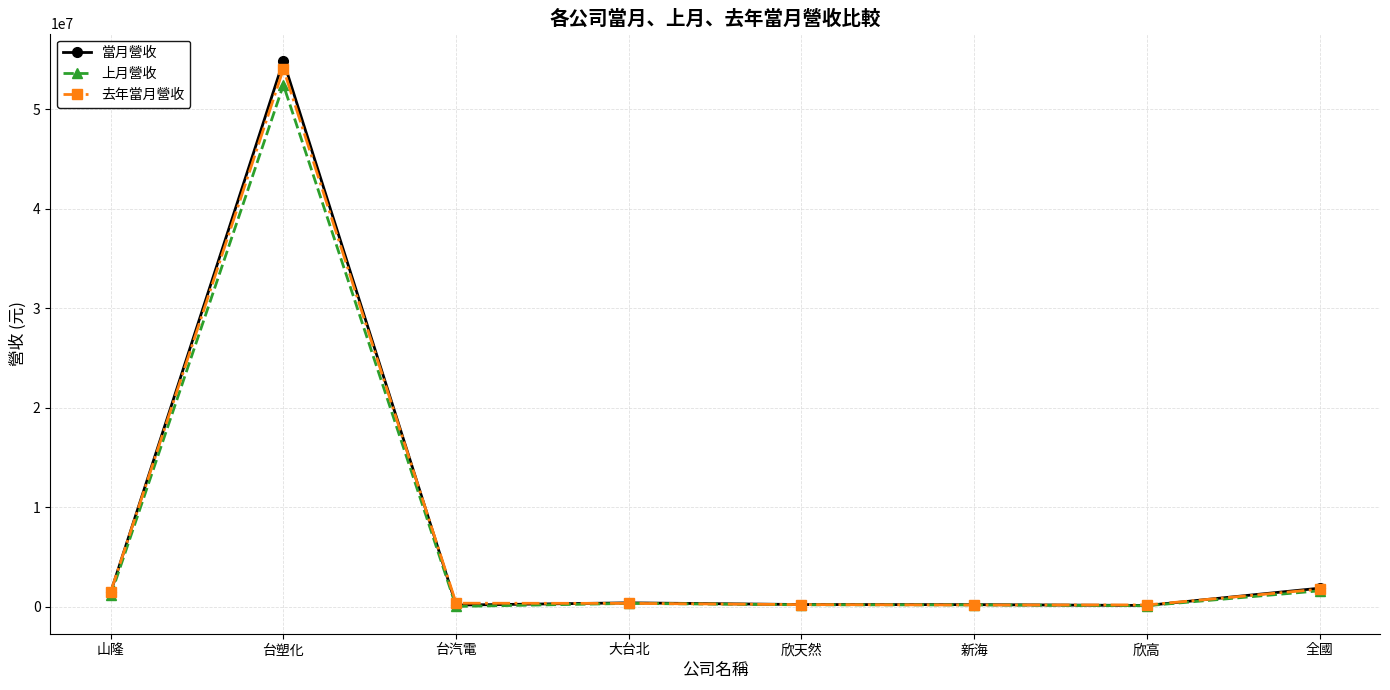

Which series has the widest spread of values?

當月營收